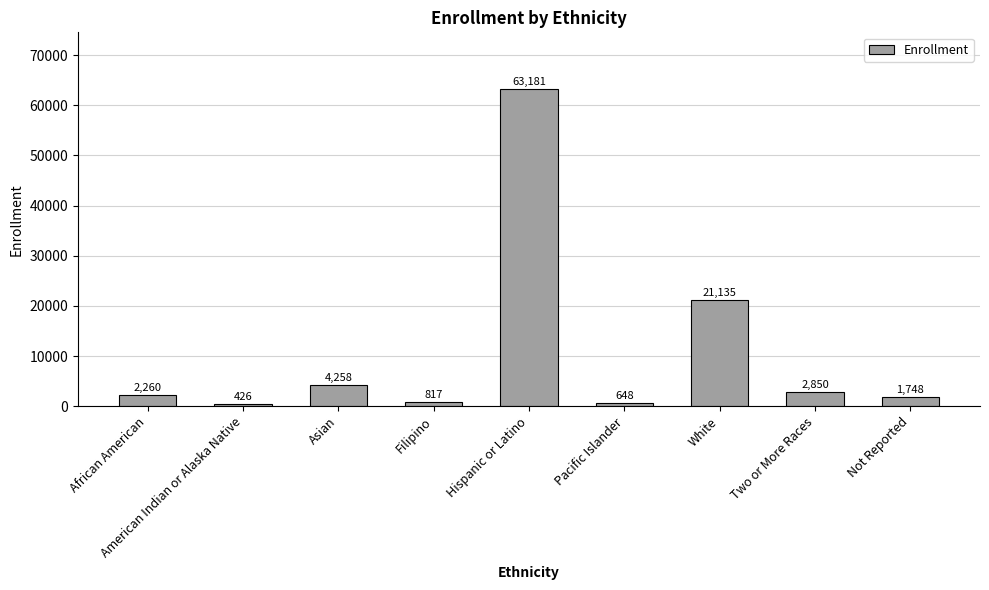

What is the difference between the maximum and second lowest values?

62533